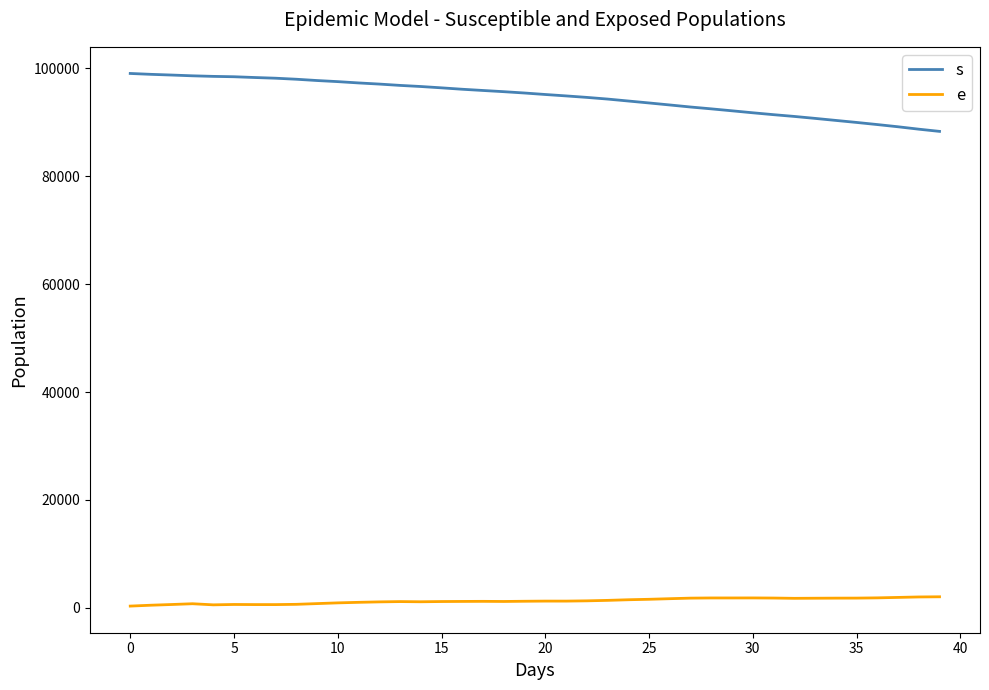

What is the greatest value displayed?

99075